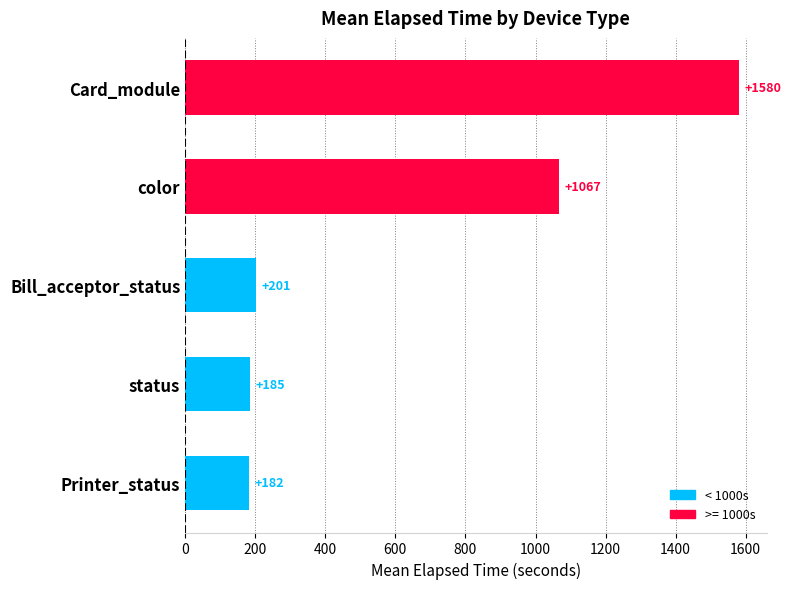

Is it true that the value at Bill_acceptor_status is 296.2?

False